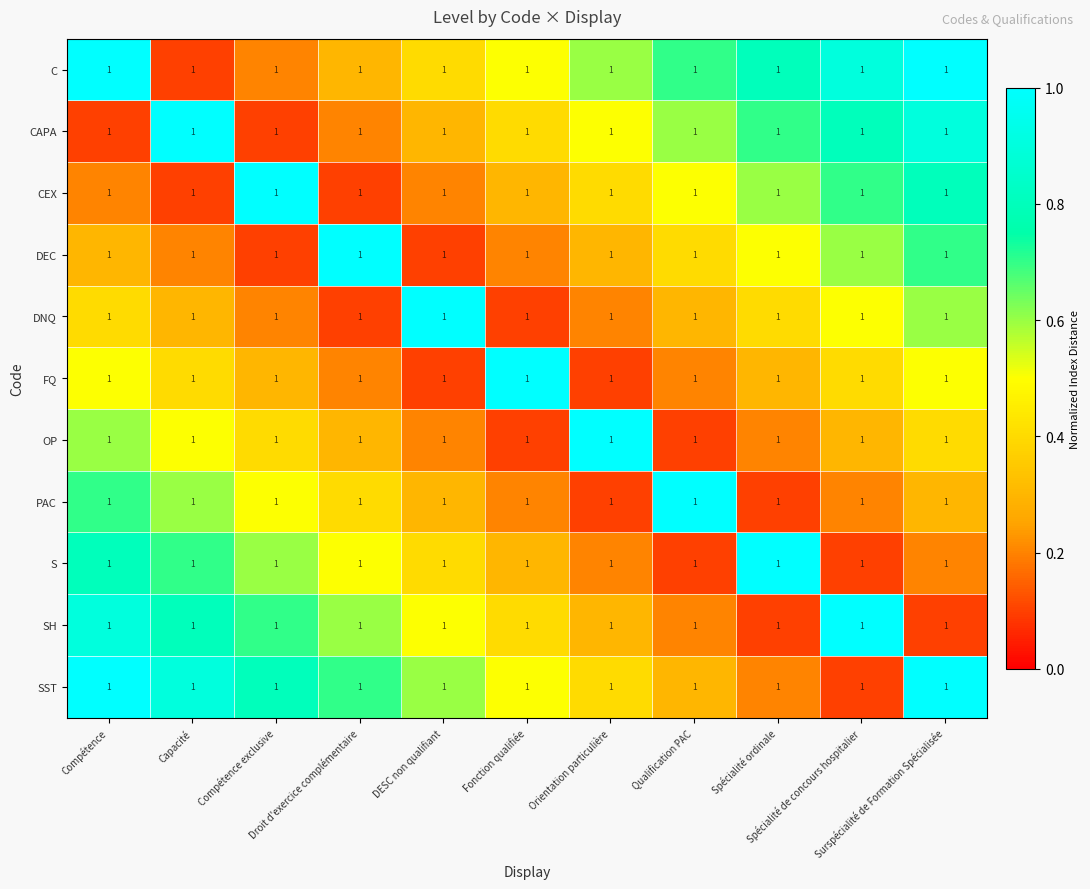

What is the total value across all series at DESC non qualifiant?

4.1